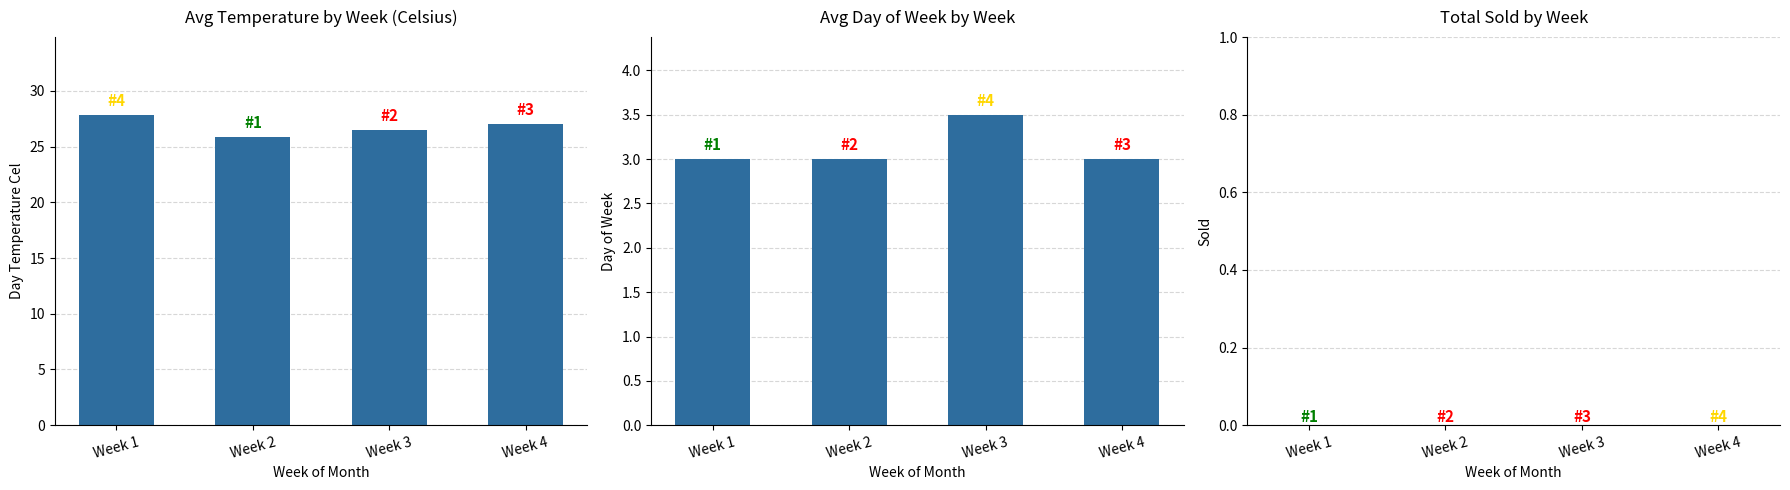

What is the sum of the Day Temperature Cel values at Week 2 and Week 4?

52.9